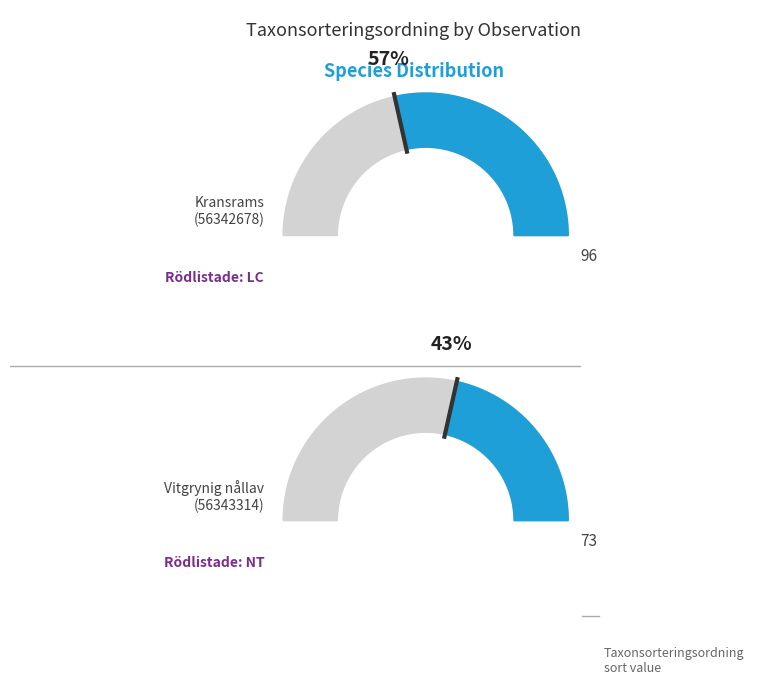

To the nearest percent, what percentage of the pie is Kransrams?

57%